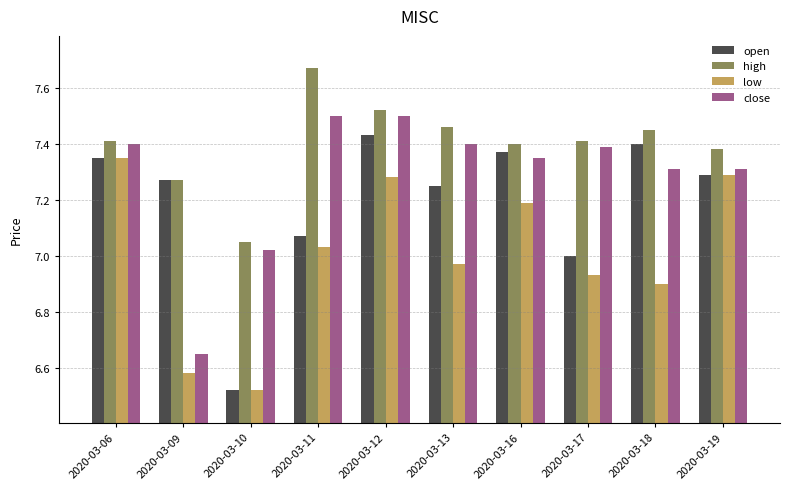

What is the spread (max minus min) of values at 2020-03-13?

0.5